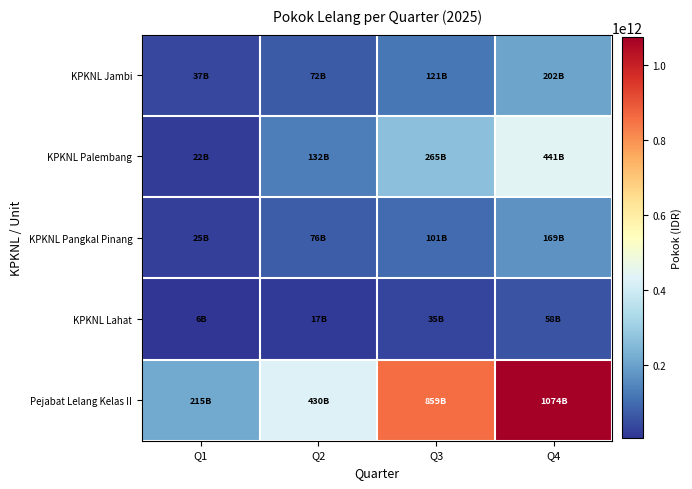

Rank the series by their maximum value, from highest to lowest.

Pejabat Lelang Kelas II, KPKNL Palembang, KPKNL Jambi, KPKNL Pangkal Pinang, KPKNL Lahat